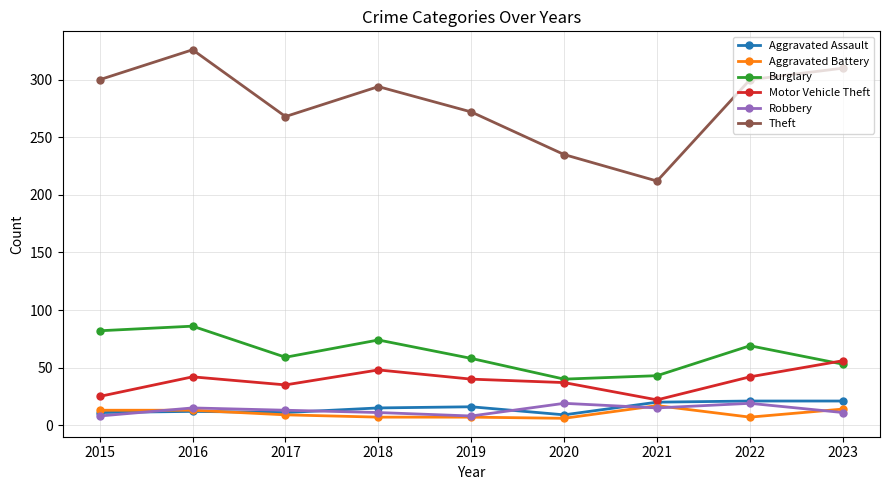

At which label does Theft reach its minimum?

2021